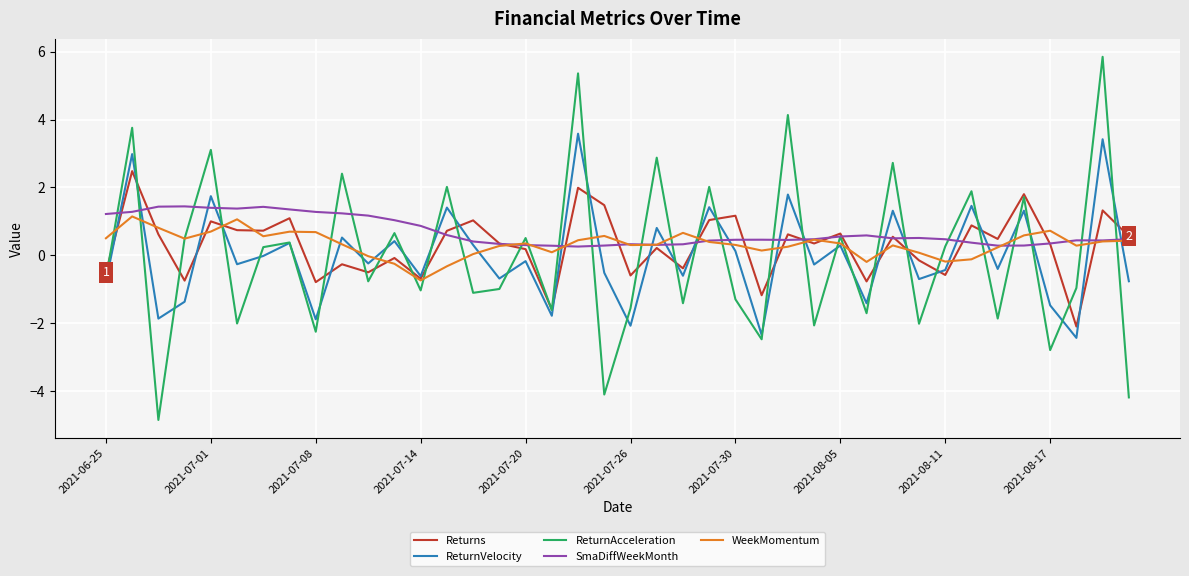

What is the lowest value of the ReturnVelocity series?

-2.4